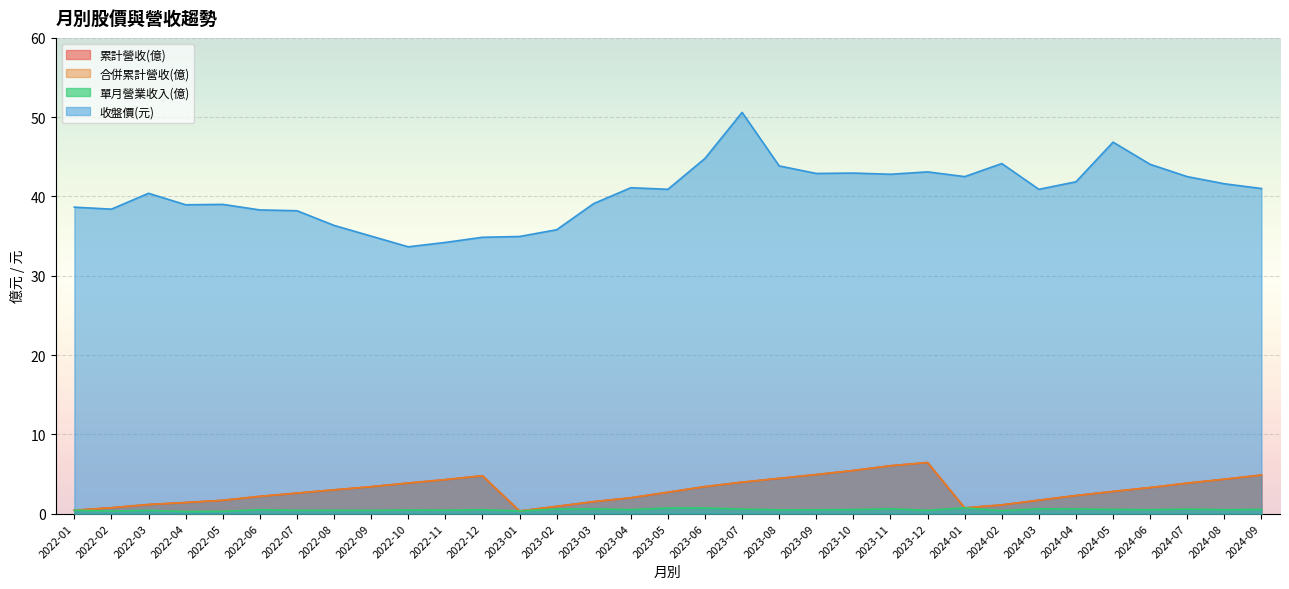

What is the minimum value for 單月營業收入(億)?

0.2